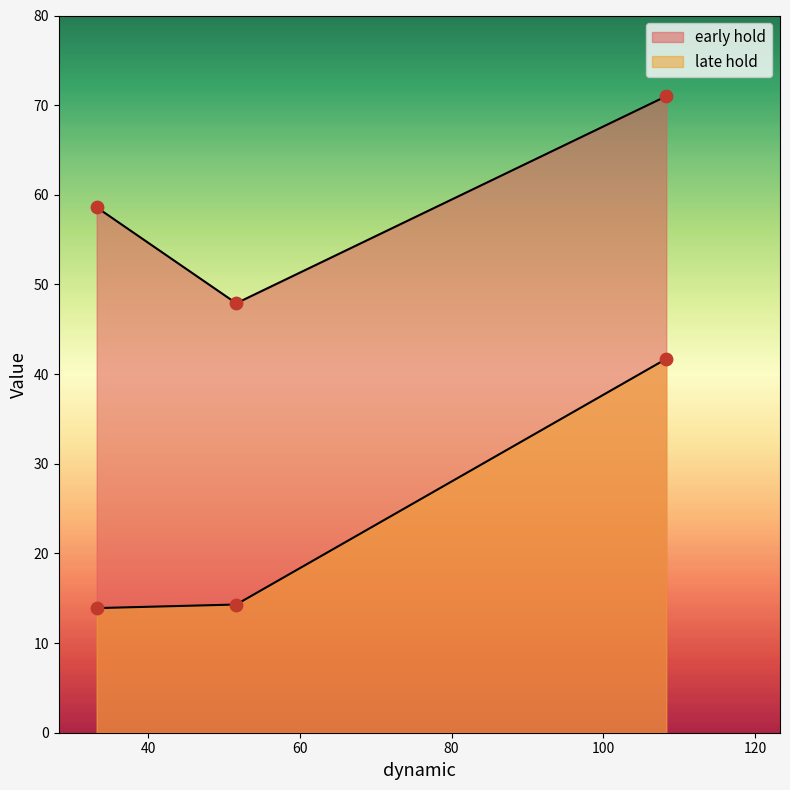

Which series contains the lowest Y value?

late hold